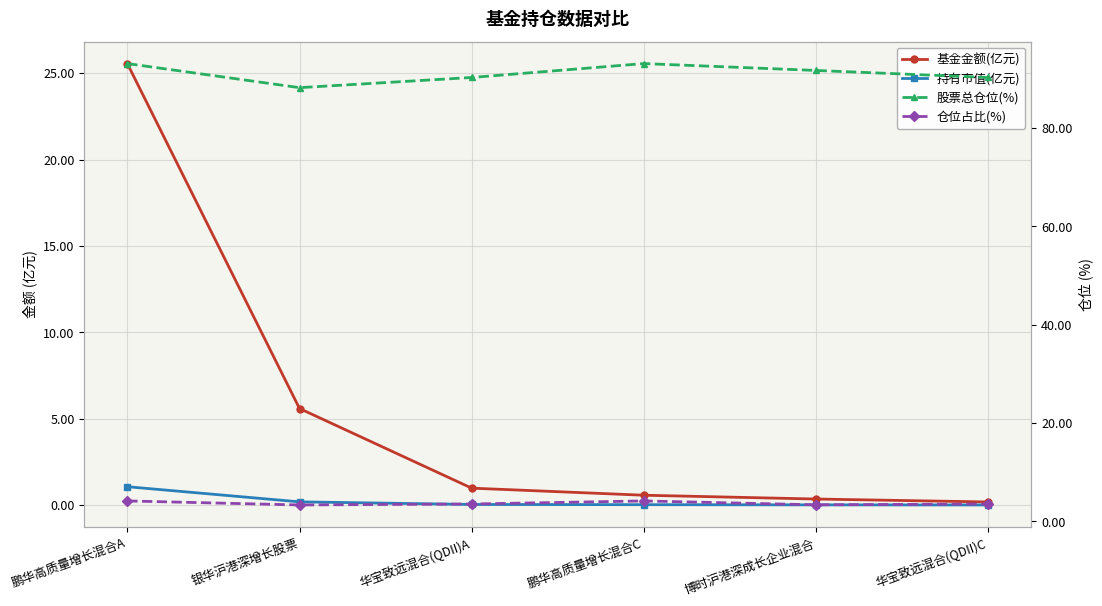

Which category has the lowest value in the 基金金额(亿元) series?

华宝致远混合(QDII)C